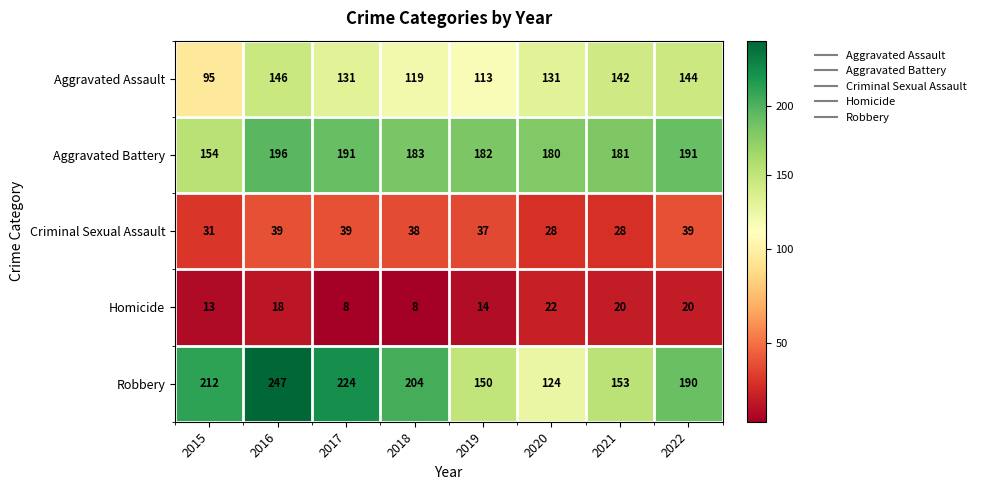

What is the maximum value shown in the chart?

247